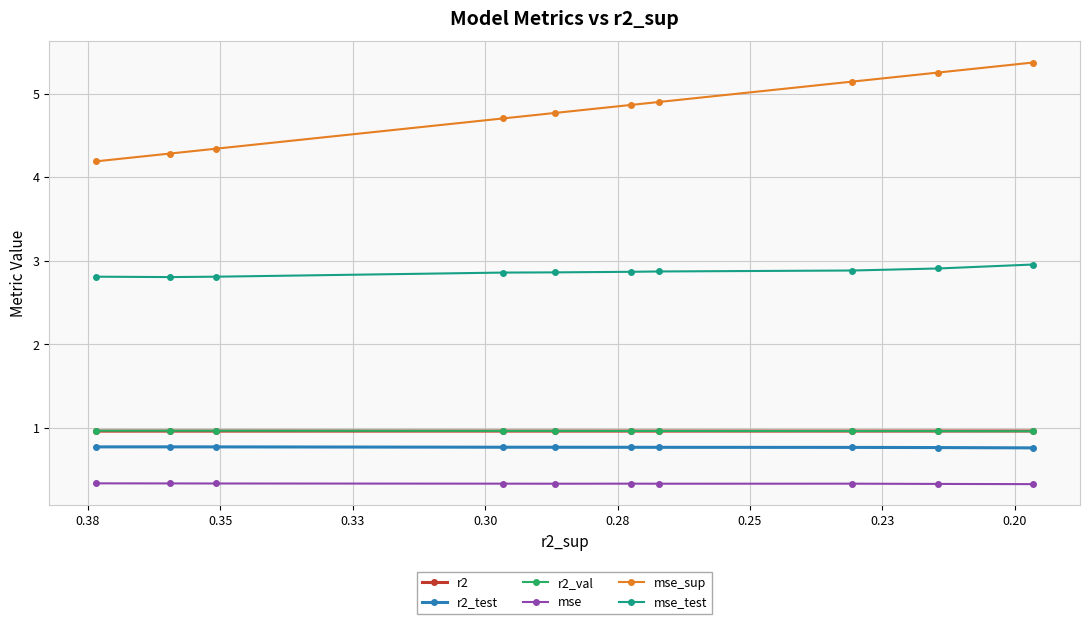

Reading right to left, transcribe all the data shown in this chart.

r2: 1.0	1.0	1.0	1.0	1.0	1.0	1.0	1.0	1.0	1.0
r2_test: 0.8	0.8	0.8	0.8	0.8	0.8	0.8	0.8	0.8	0.8
r2_val: 1.0	1.0	1.0	1.0	1.0	1.0	1.0	1.0	1.0	1.0
mse: 0.3	0.3	0.3	0.3	0.3	0.3	0.3	0.3	0.3	0.3
mse_sup: 5.4	5.3	5.1	4.9	4.9	4.8	4.7	4.3	4.3	4.2
mse_test: 3.0	2.9	2.9	2.9	2.9	2.9	2.9	2.8	2.8	2.8